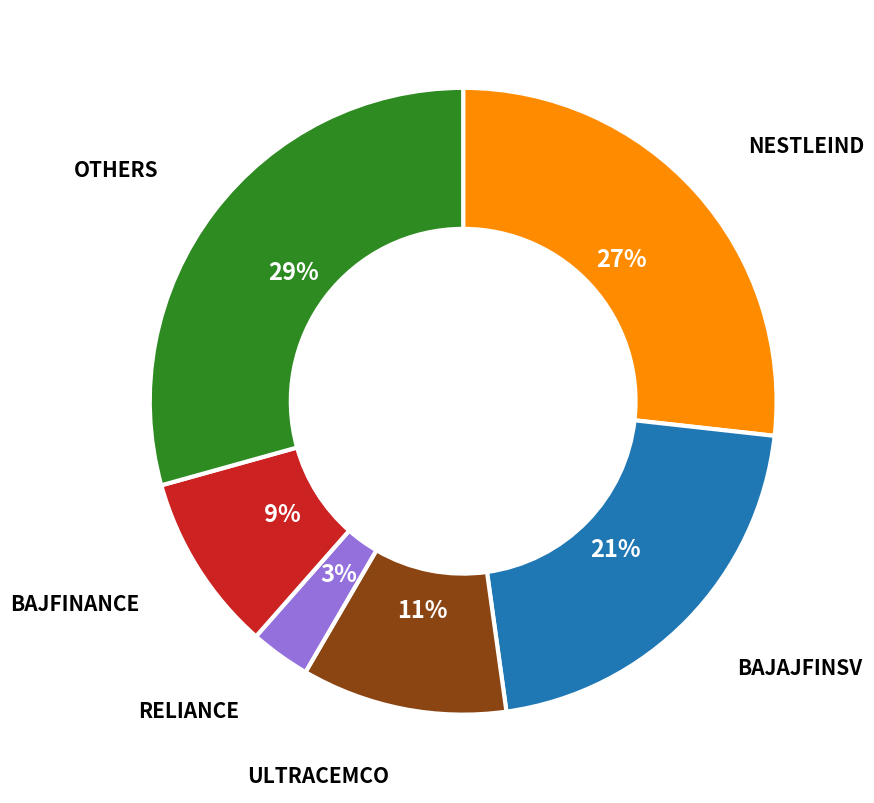

To the nearest percent, what is the difference between the largest and smallest slice percentages?

26%